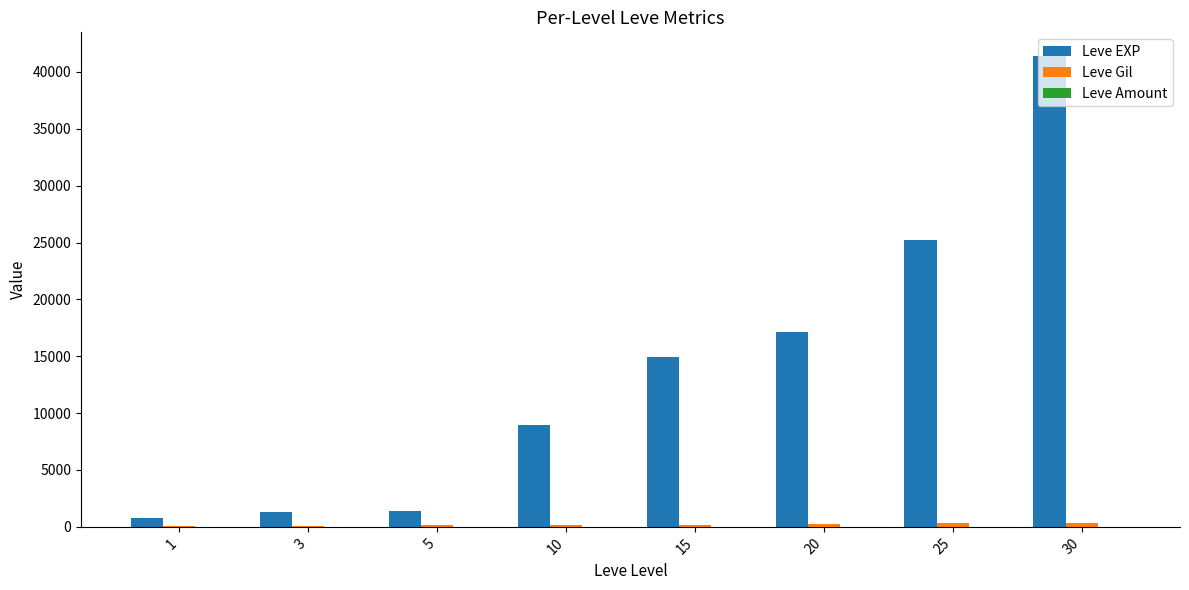

Which series has the largest range (max minus min)?

Leve EXP